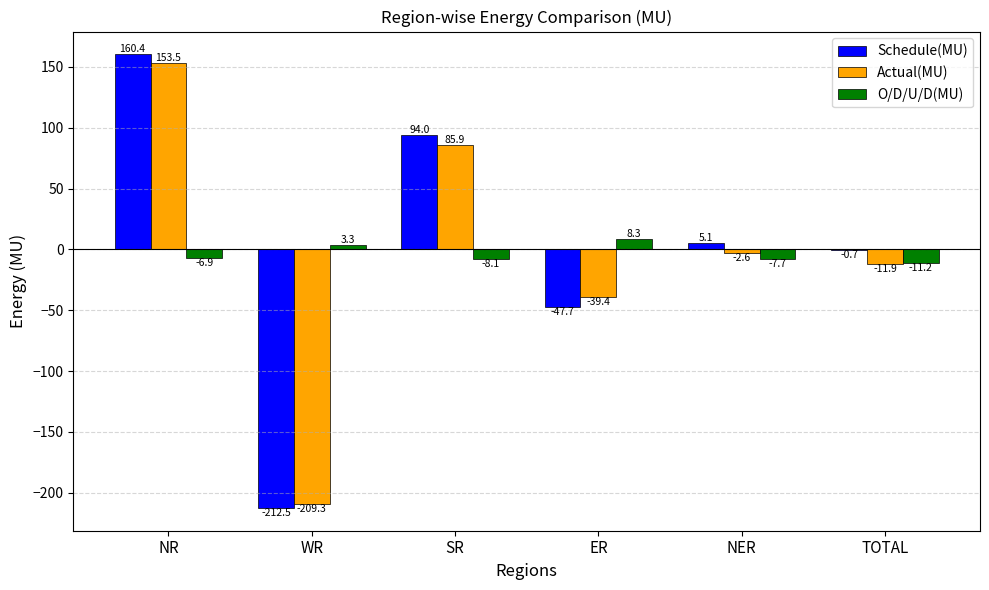

How many groups of bars are there?

6